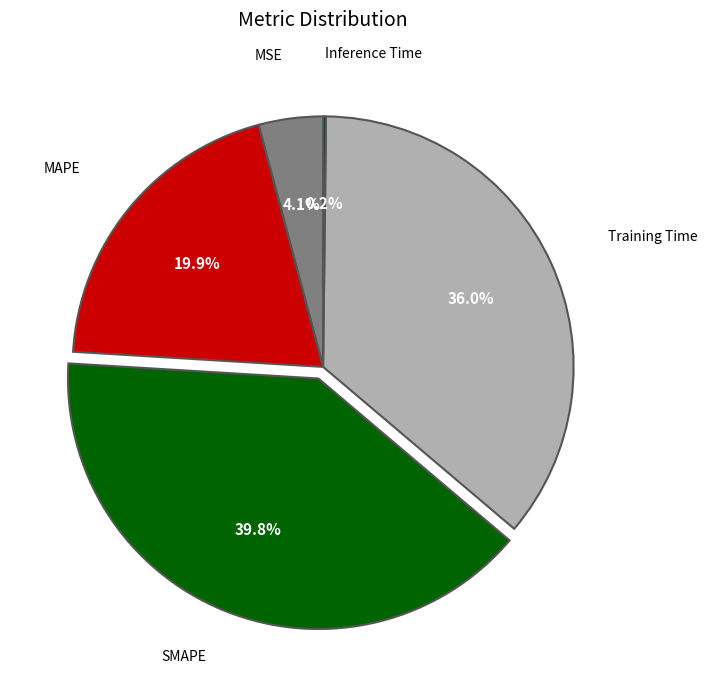

Combined, do SMAPE and MAPE account for over 50%?

Yes